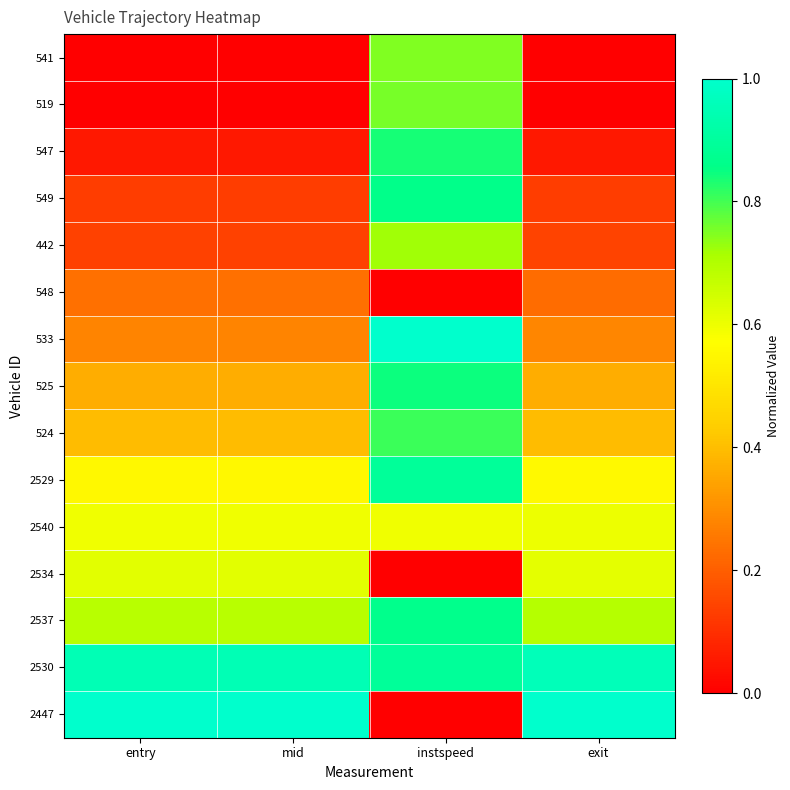

What is the total value across all series at mid?

6.0